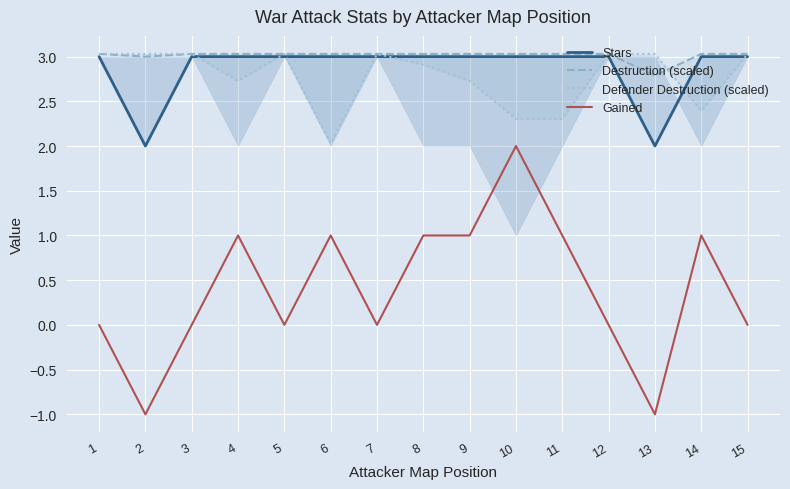

At which category is the sum across all series the highest?

10